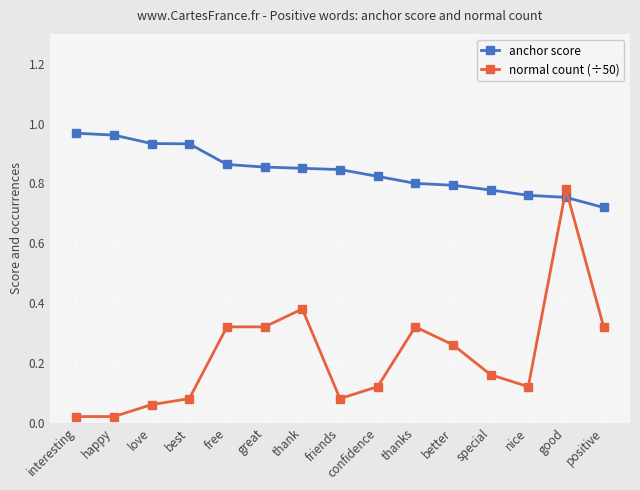

Is this an area chart (filled region under the line)?

No